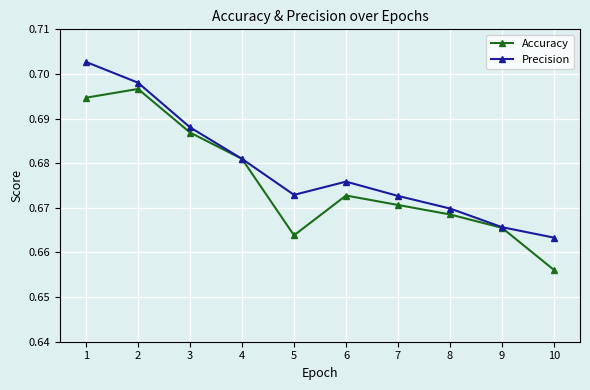

Between 4 and 10, which series saw the biggest shift?

Accuracy